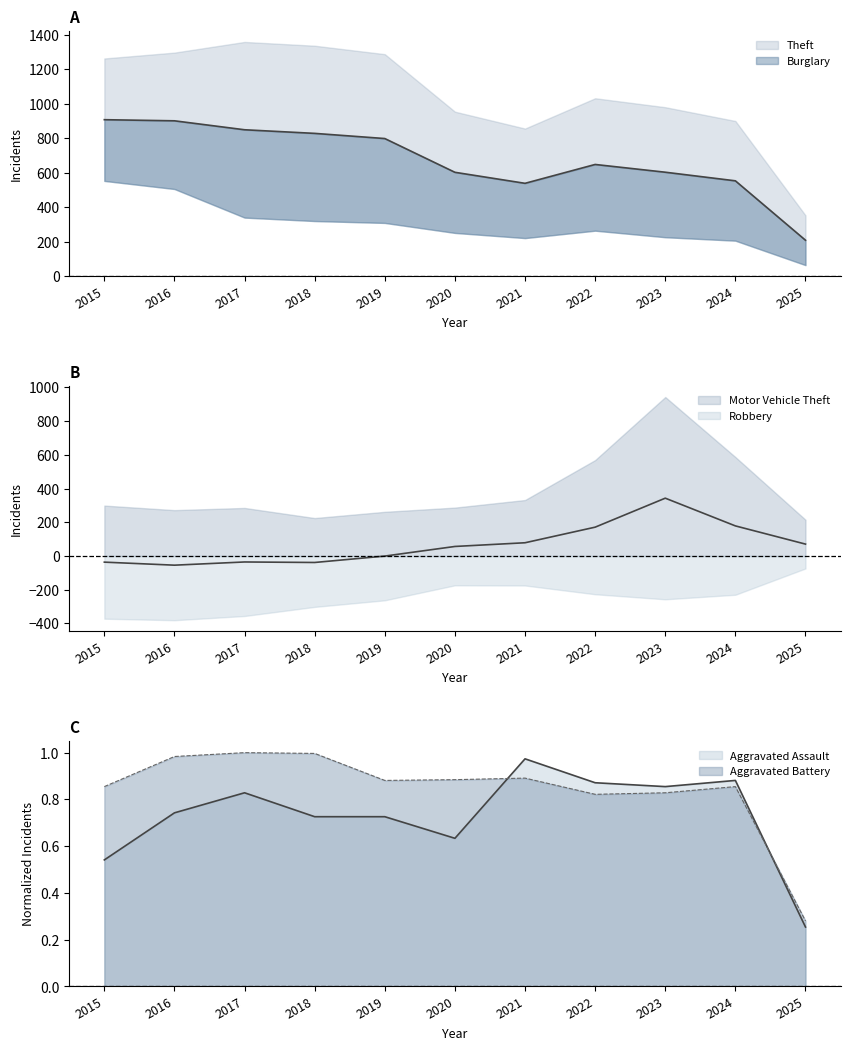

Which series has the largest range (max minus min)?

Theft